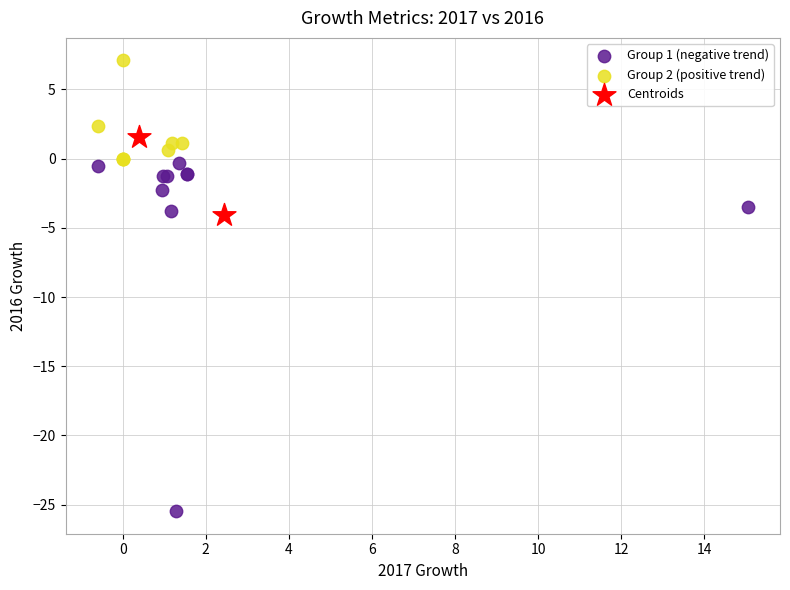

Which series contains the lowest Y value?

Group 1 (negative trend)